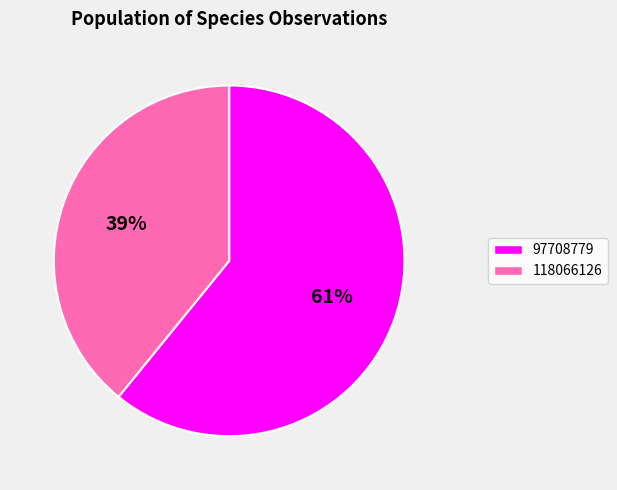

Is the sum of 118066126 and 97708779 greater than half?

Yes